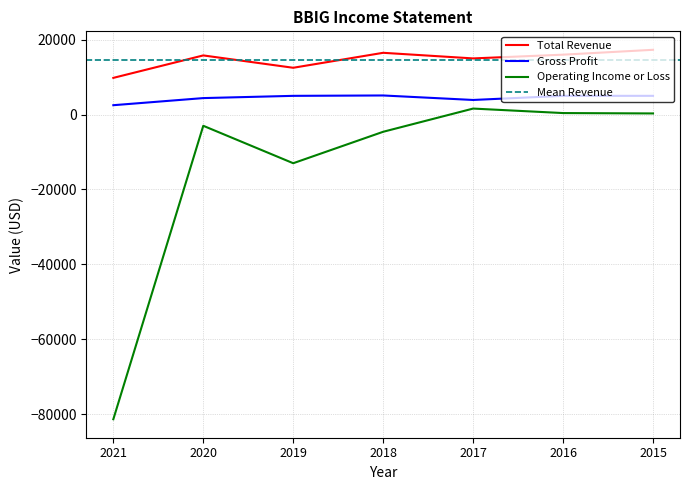

List the series in order of their peak value, lowest first.

Operating Income or Loss, Gross Profit, Total Revenue